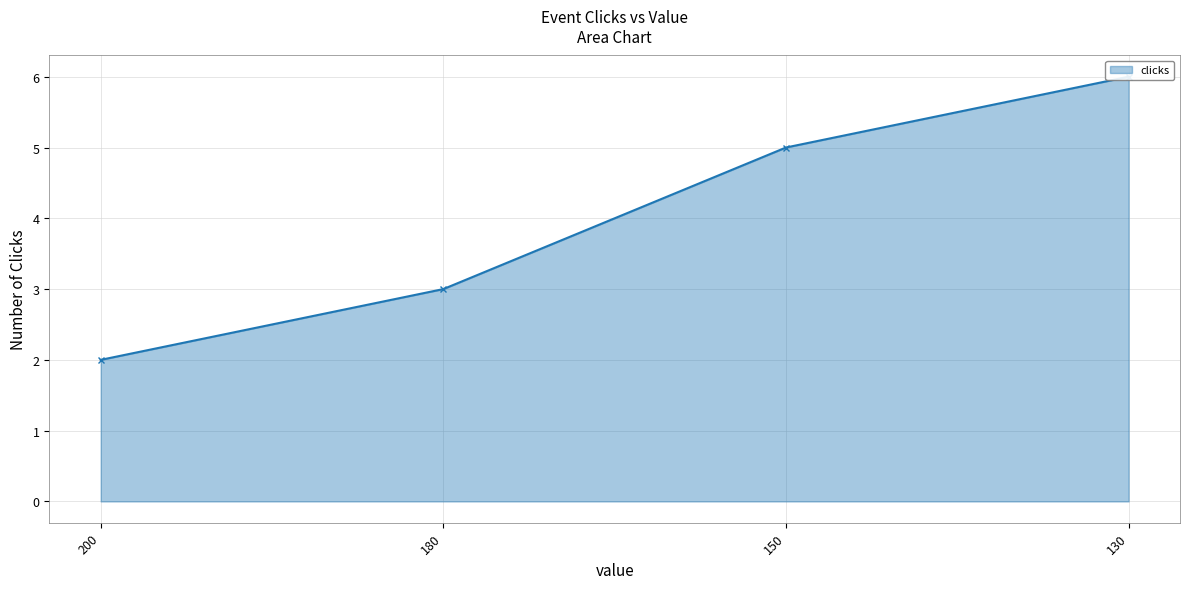

What is the change in value from 150 to 130?

+1